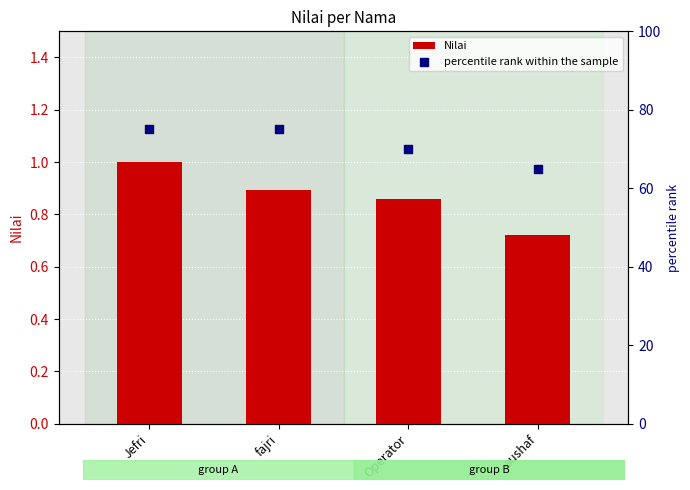

Which series has the largest total across all categories?

percentile rank within the sample